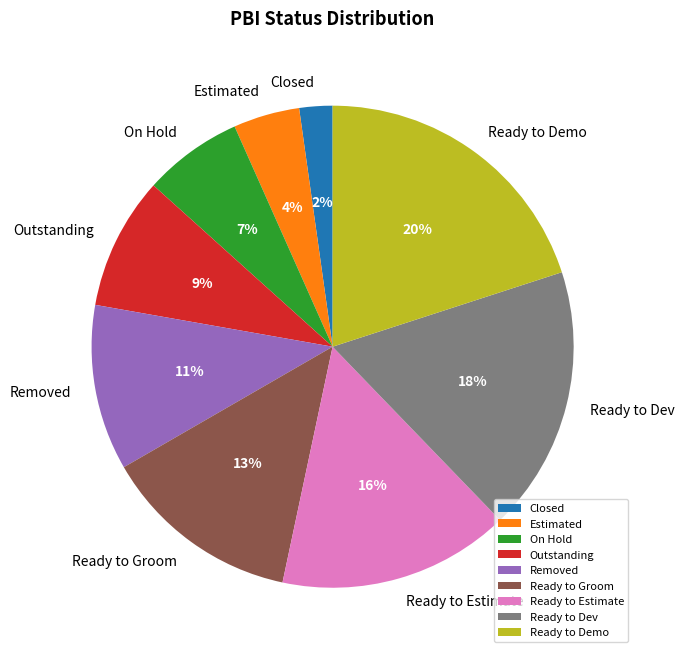

What percentage is the Ready to Estimate slice, to the nearest percent?

16%